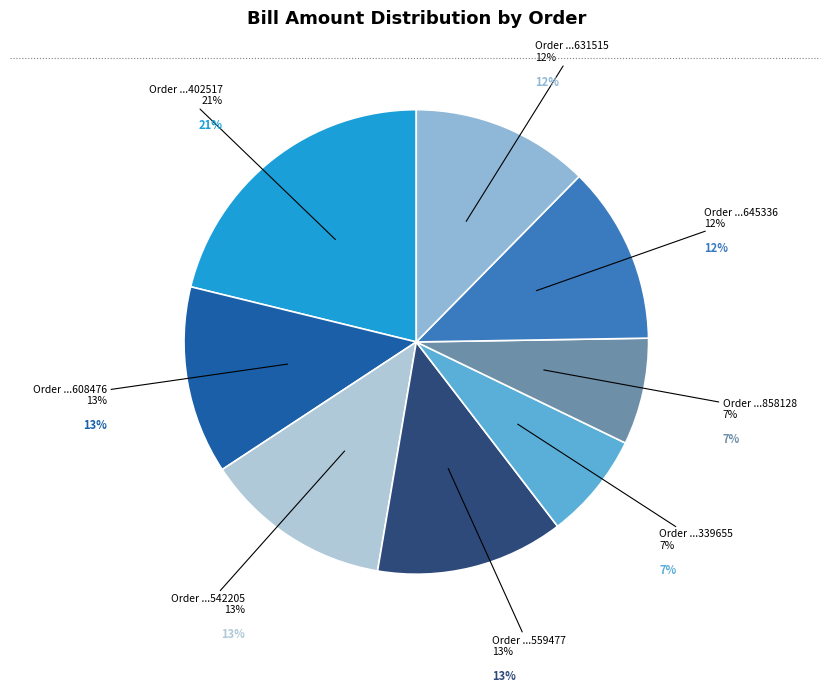

Does #17103343526631515 account for over 50% of the chart?

No